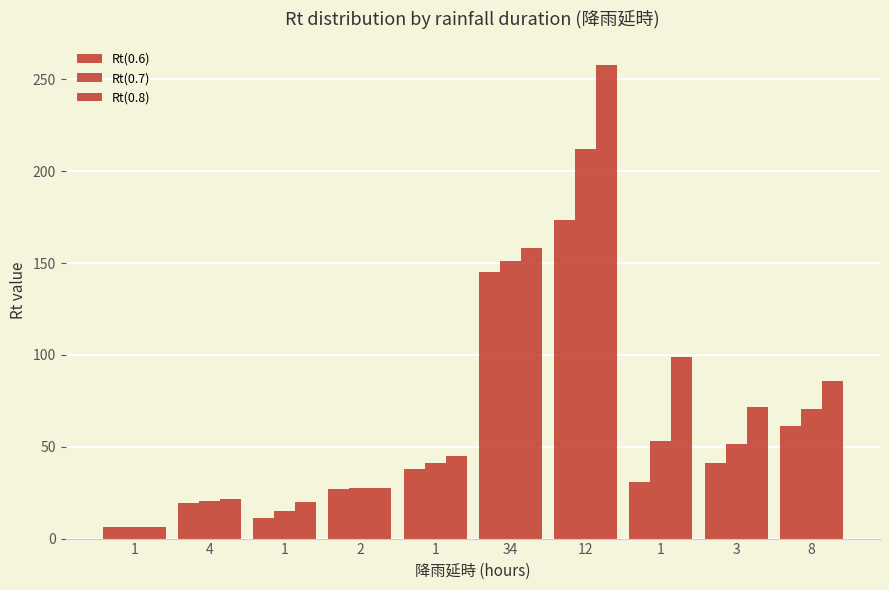

Does the chart contain any negative values?

No